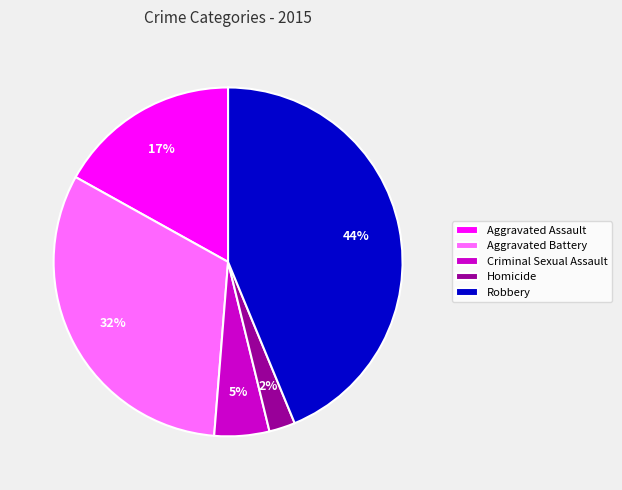

Does Aggravated Battery account for over 50% of the chart?

No